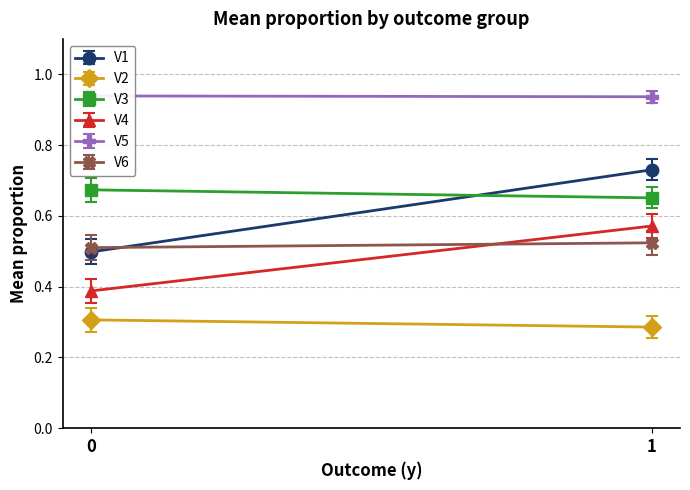

Which series has the widest spread of values?

V1